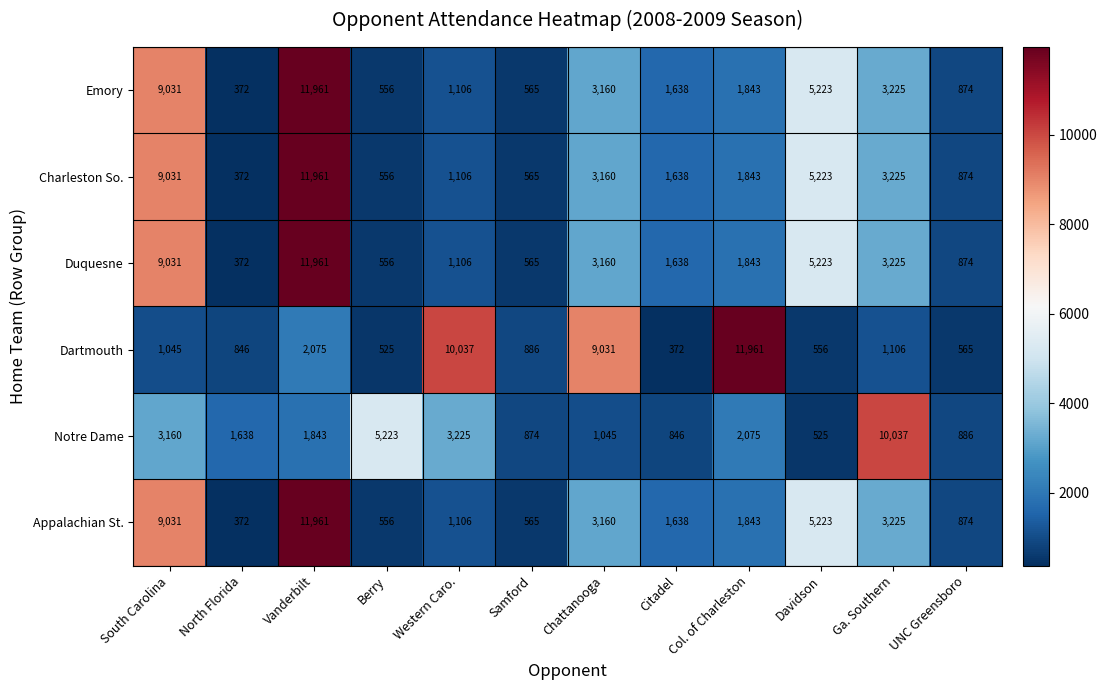

Is it true that Dartmouth equals 886 at Samford?

True